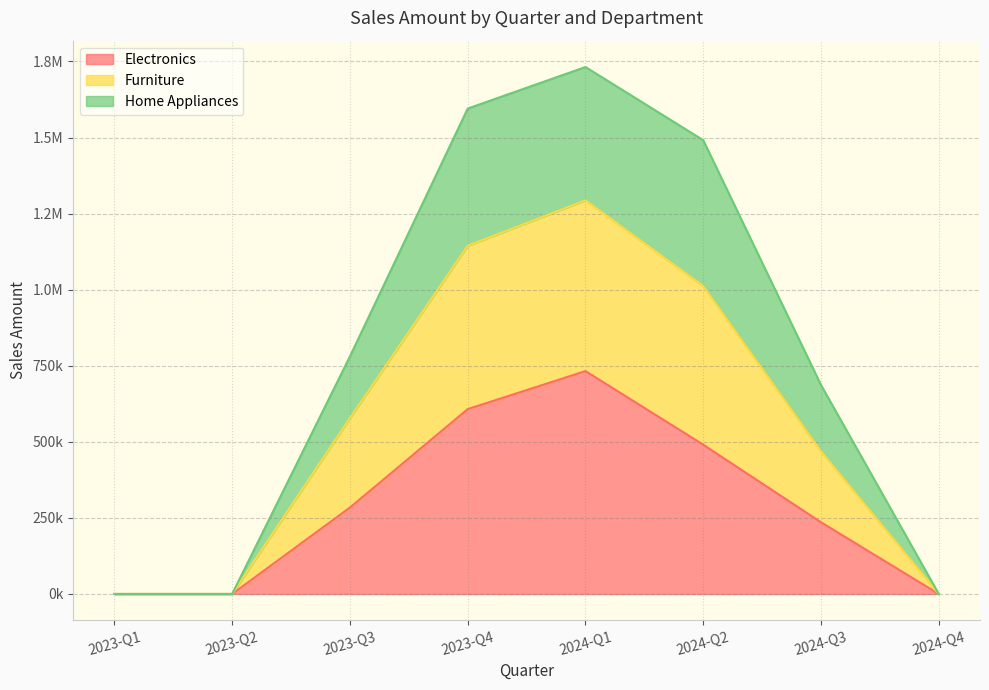

What is the difference between the Electronics values at 2024-Q4 and 2024-Q2?

490566.3